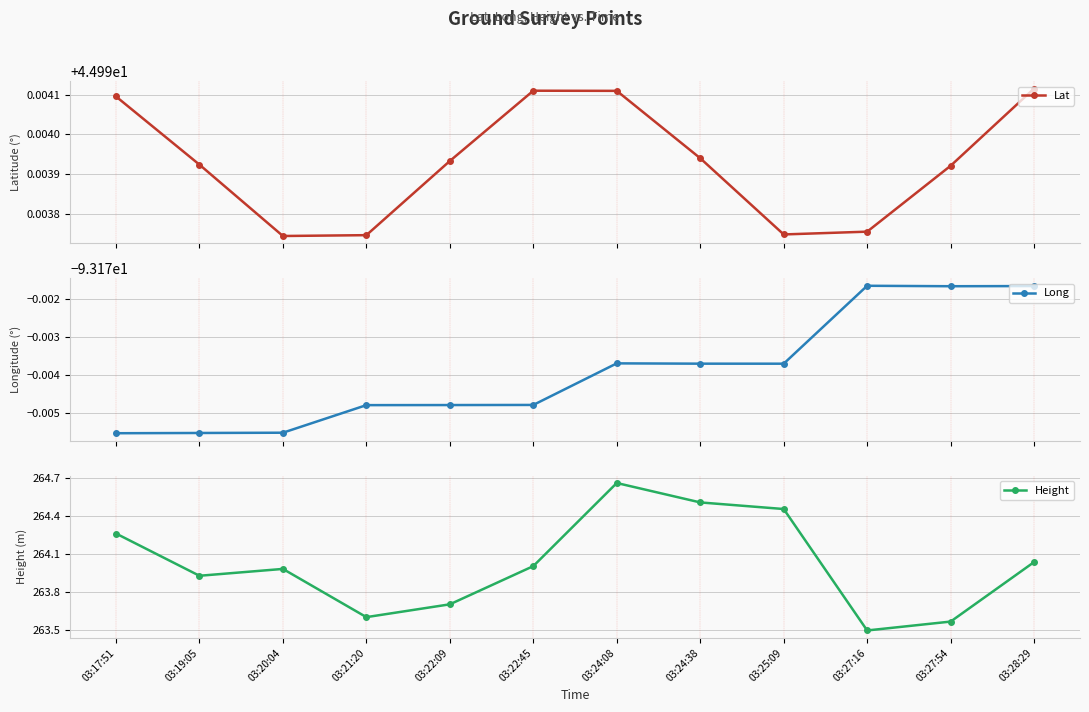

How many lines are shown in the chart?

3